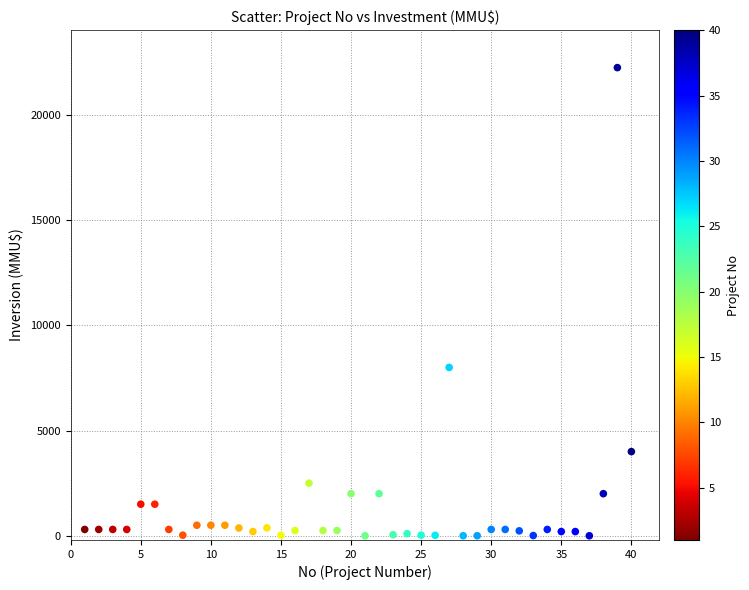

What Y value in the scatter plot is closest to 11125?

8000